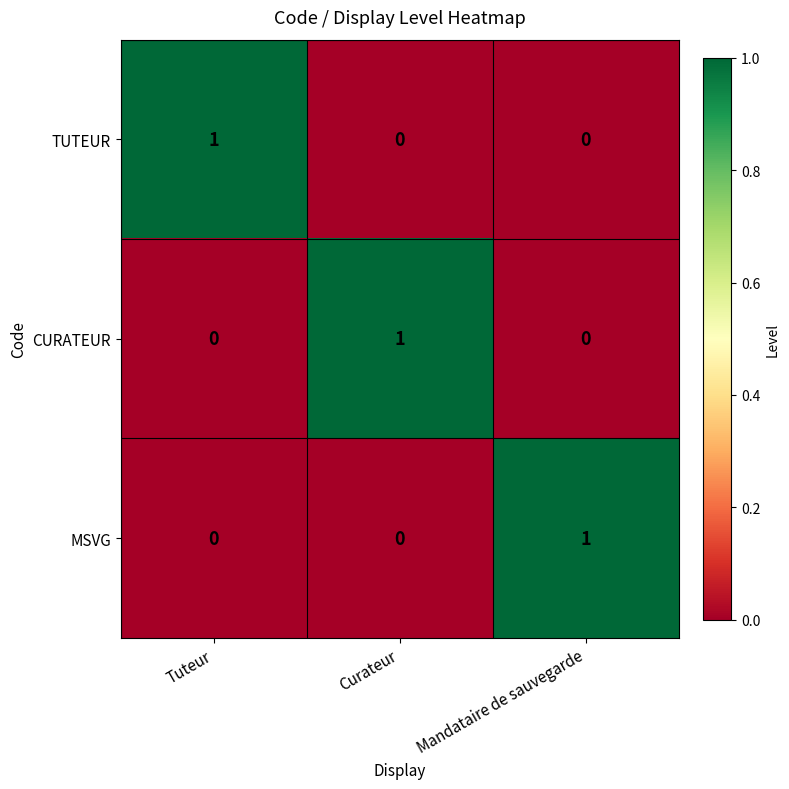

At which label does CURATEUR reach its peak?

Curateur